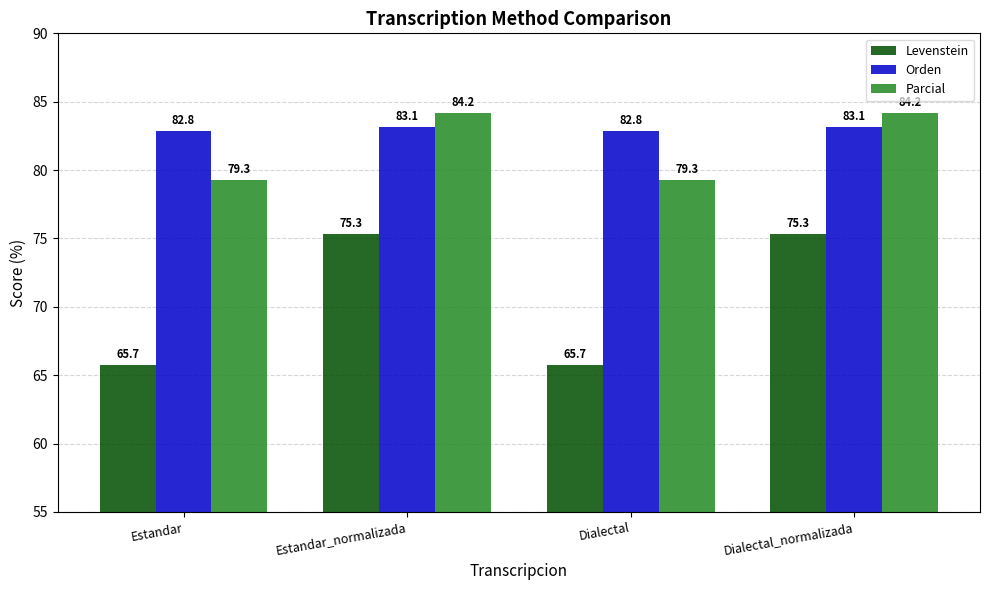

What value does the Orden series have at Estandar_normalizada?

83.1